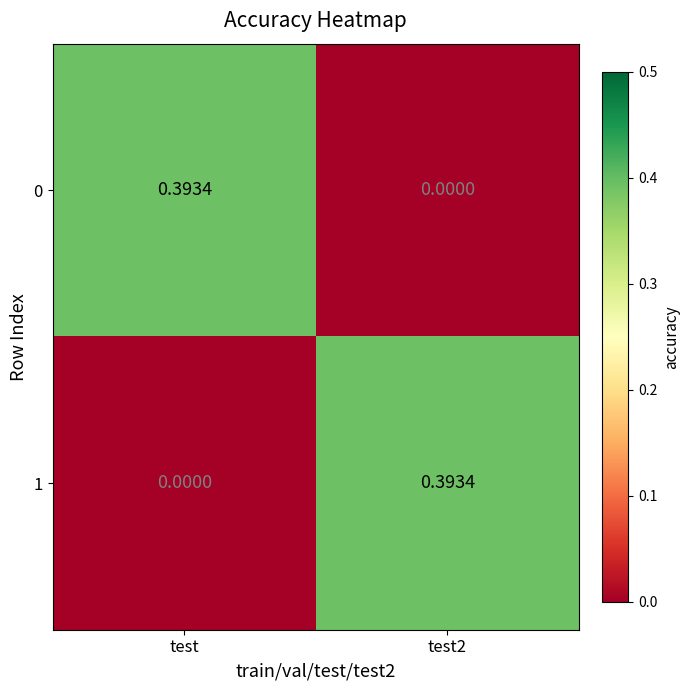

Is the value of 1 at test greater than the value of 0 at test?

No